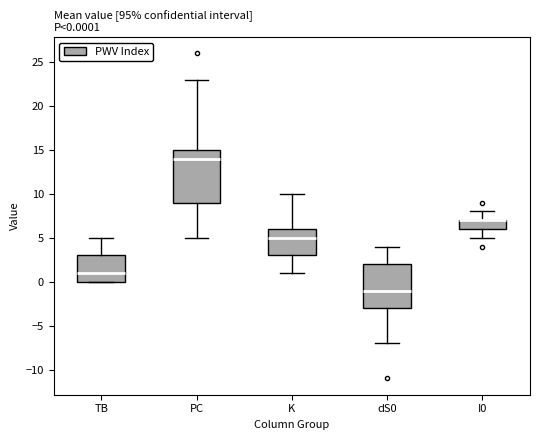

Which box is the tallest, from its lower edge to its upper edge?

PC